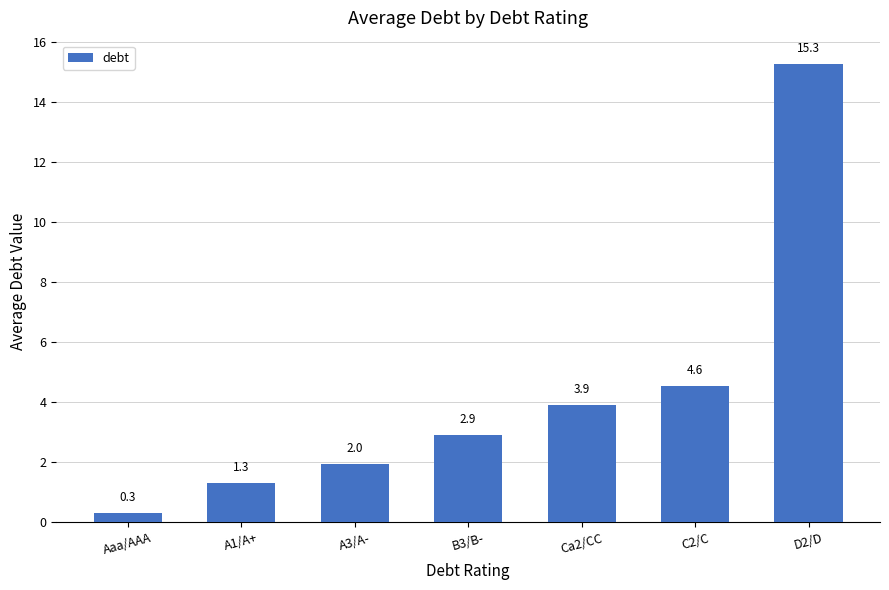

Is it true that the value at Aaa/AAA is 0.3?

True